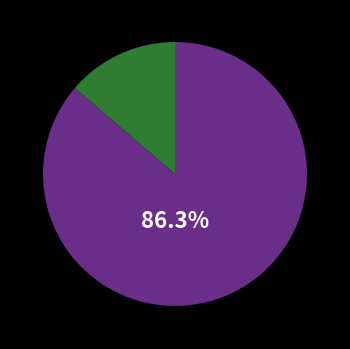

Is there any slice that represents more than half of the pie?

Yes